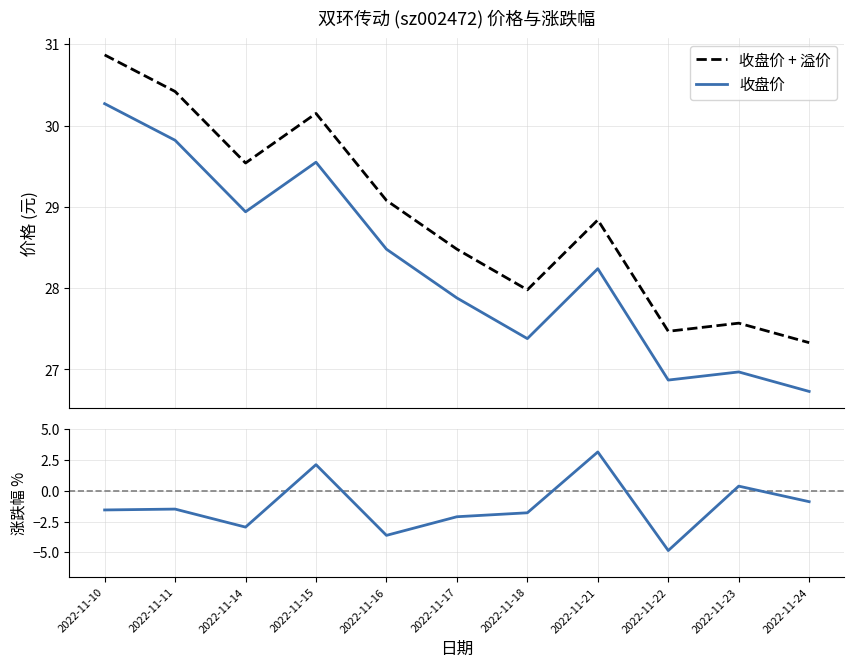

True or false: 涨跌幅% has a value of -1.6 at 2022-11-10.

True